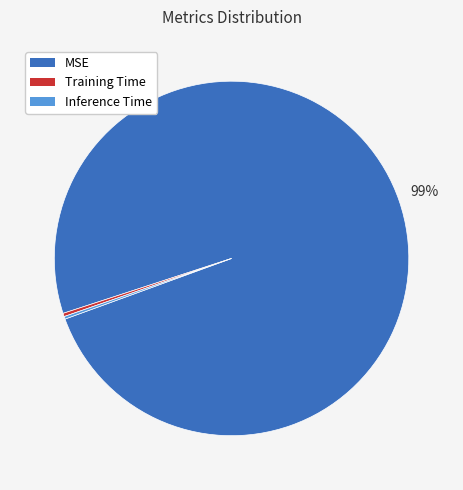

True or false: MSE accounts for 99% of the total.

True